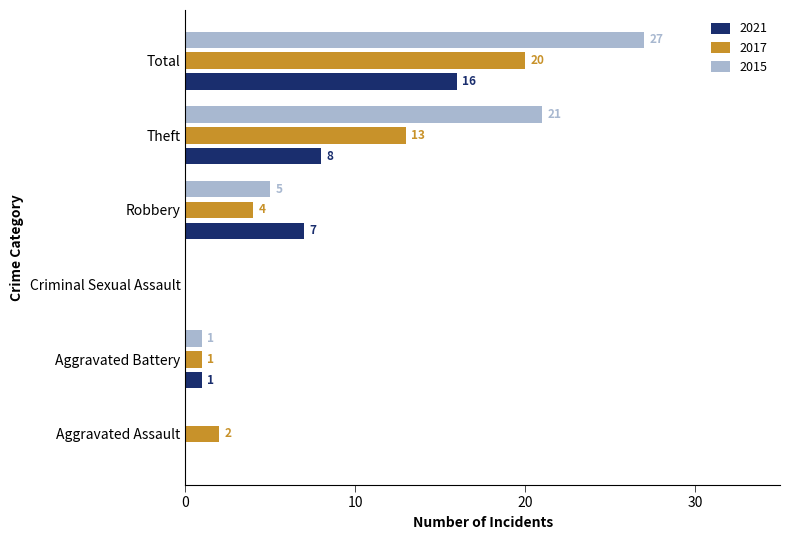

Which series has the largest range (max minus min)?

2015